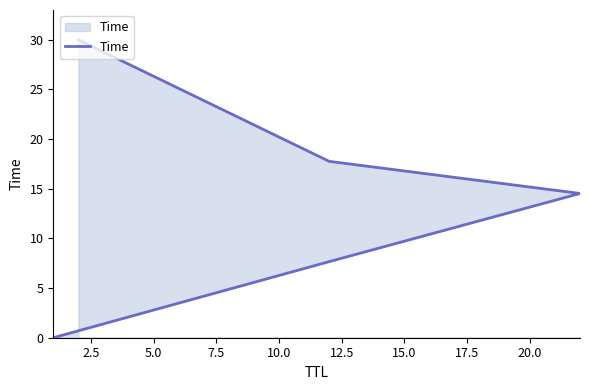

Which has a higher value, 2.5 or 10.0?

10.0